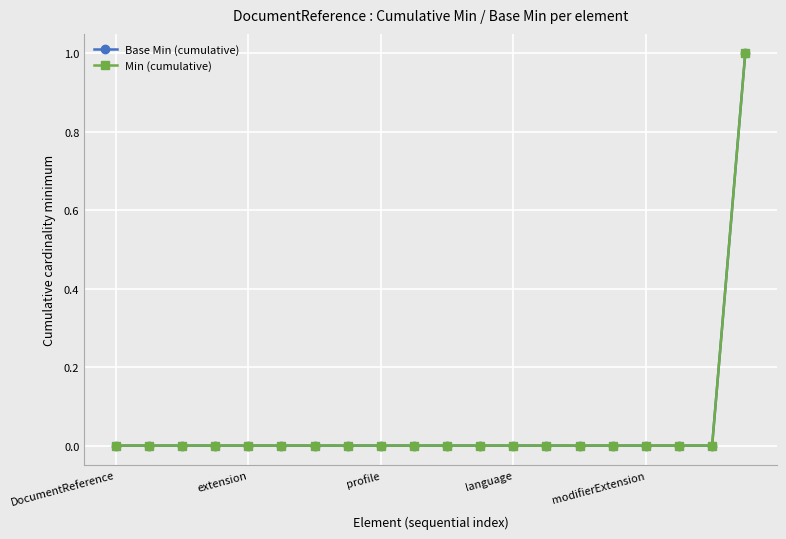

Does the chart have visible grid lines?

Yes